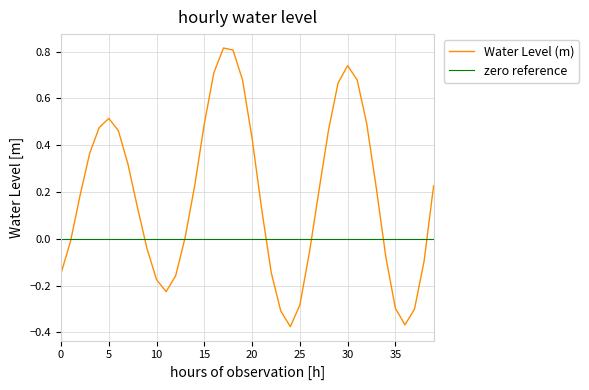

What is the smallest value displayed?

-0.4